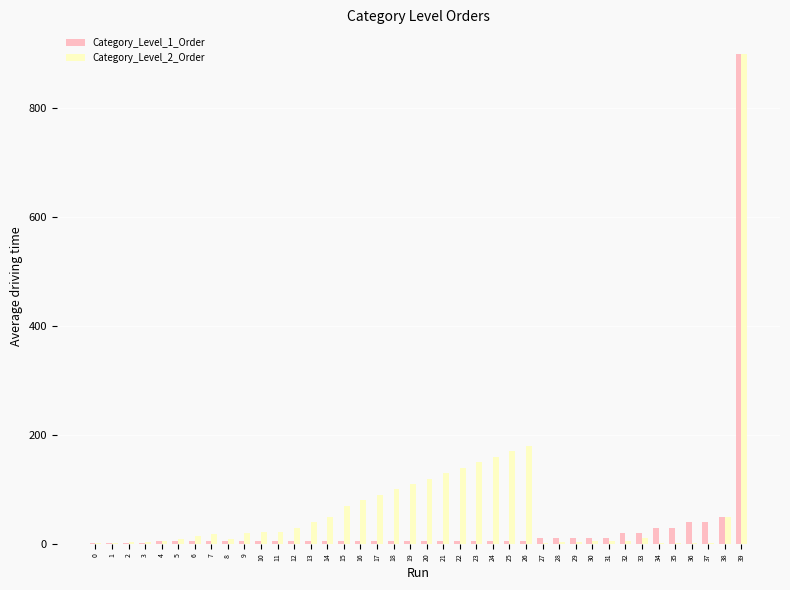

Are the bars horizontal?

No